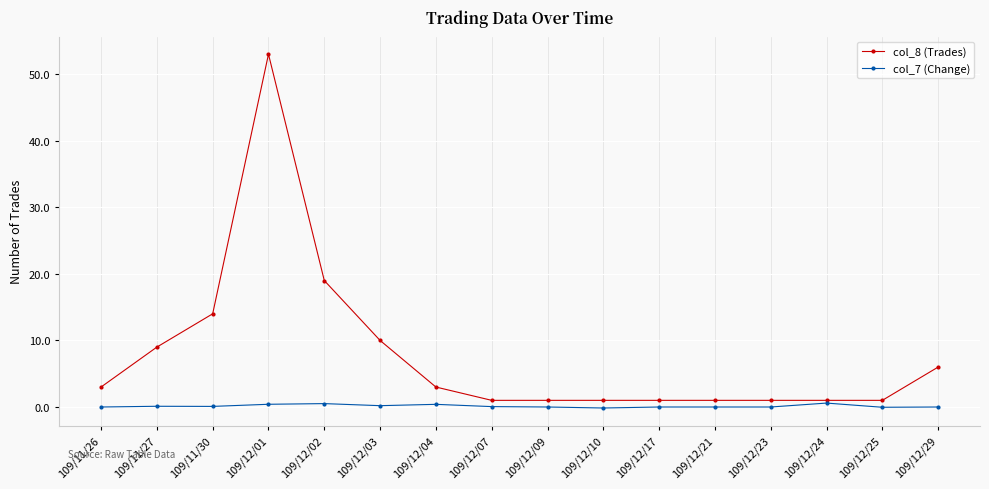

At which category does col_8 (Trades) reach its first local peak?

109/12/01